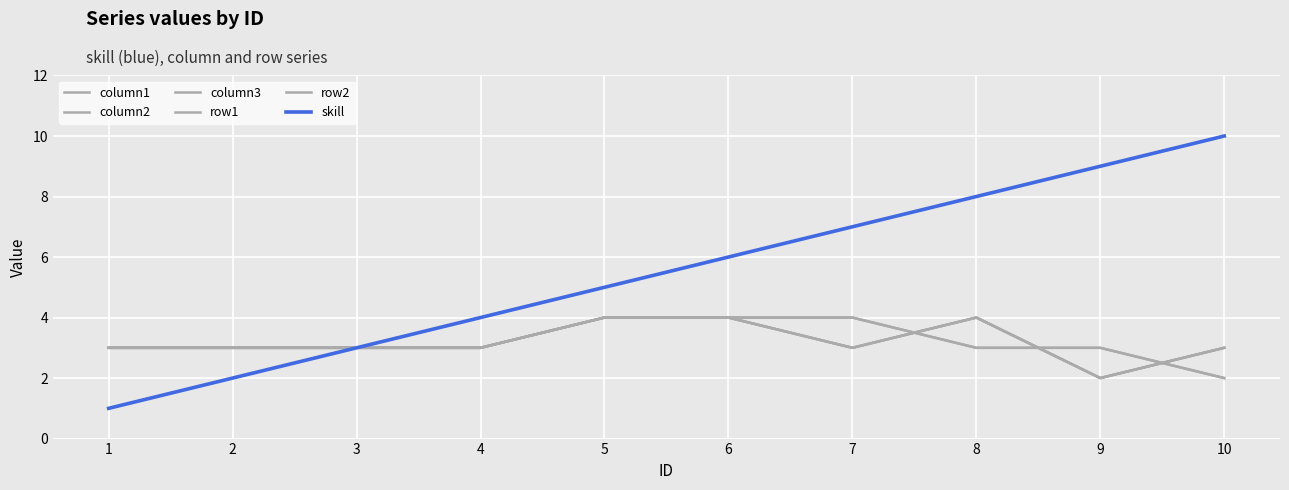

Where is the first local minimum for column3?

7